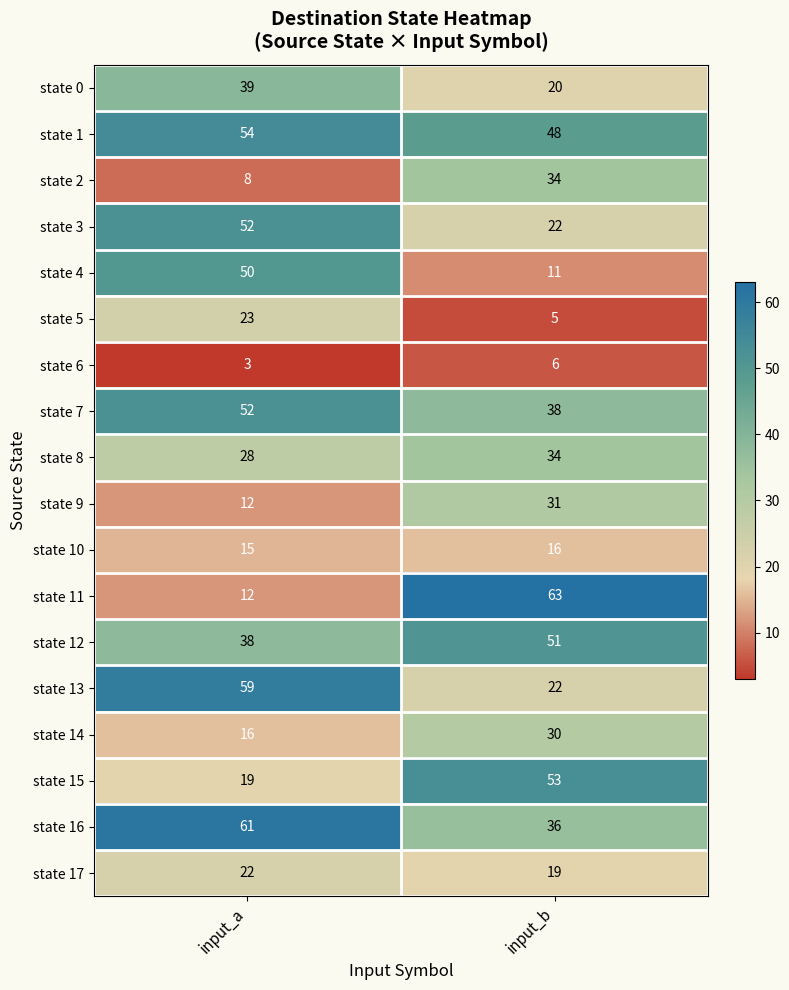

List the labels in order of state 9 value, largest first.

input_b, input_a